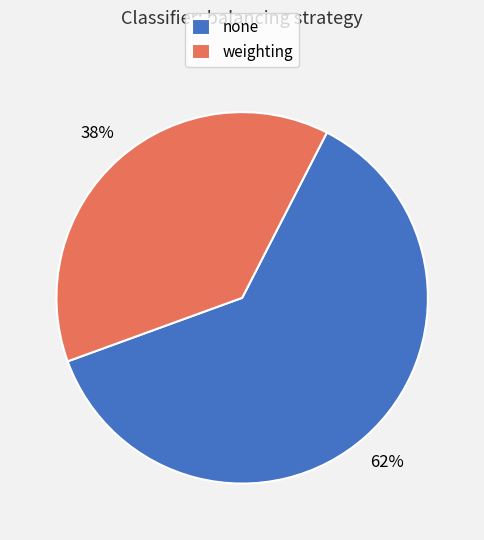

Rank the categories by value from lowest to highest.

weighting, none